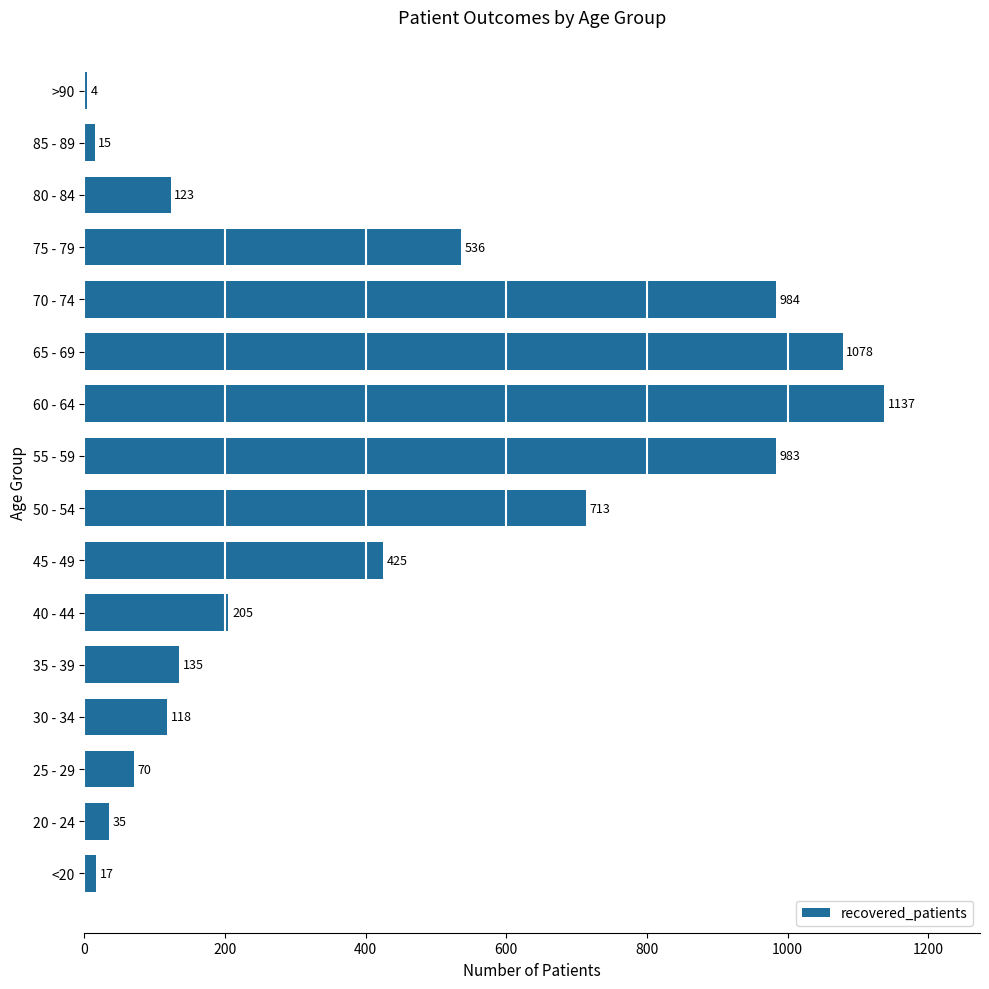

Approximately how many times larger is the value at 40 - 44 compared to 80 - 84?

1.7